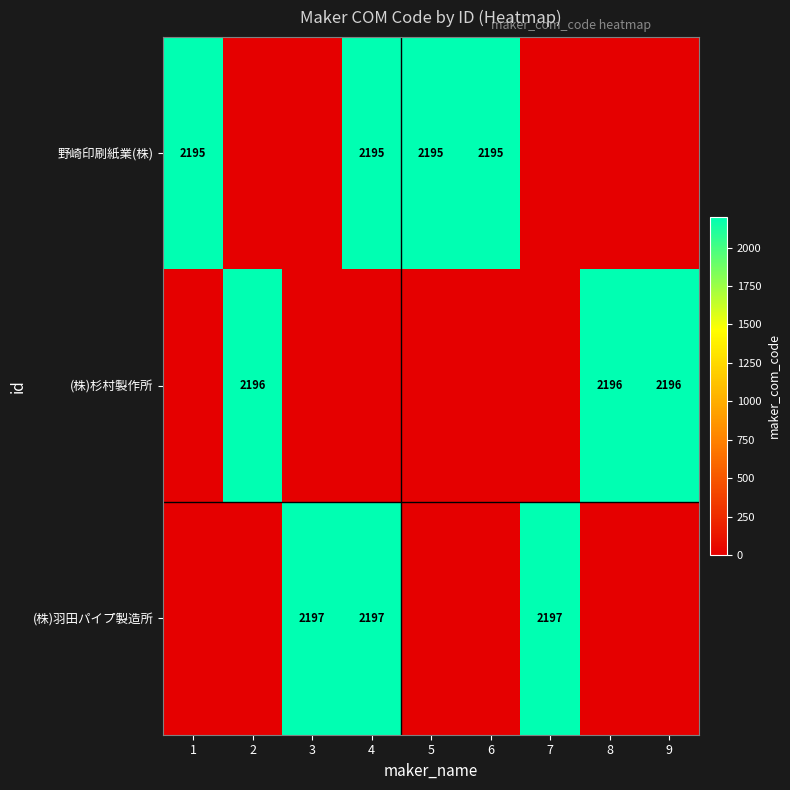

Count the number of data series in this chart.

3